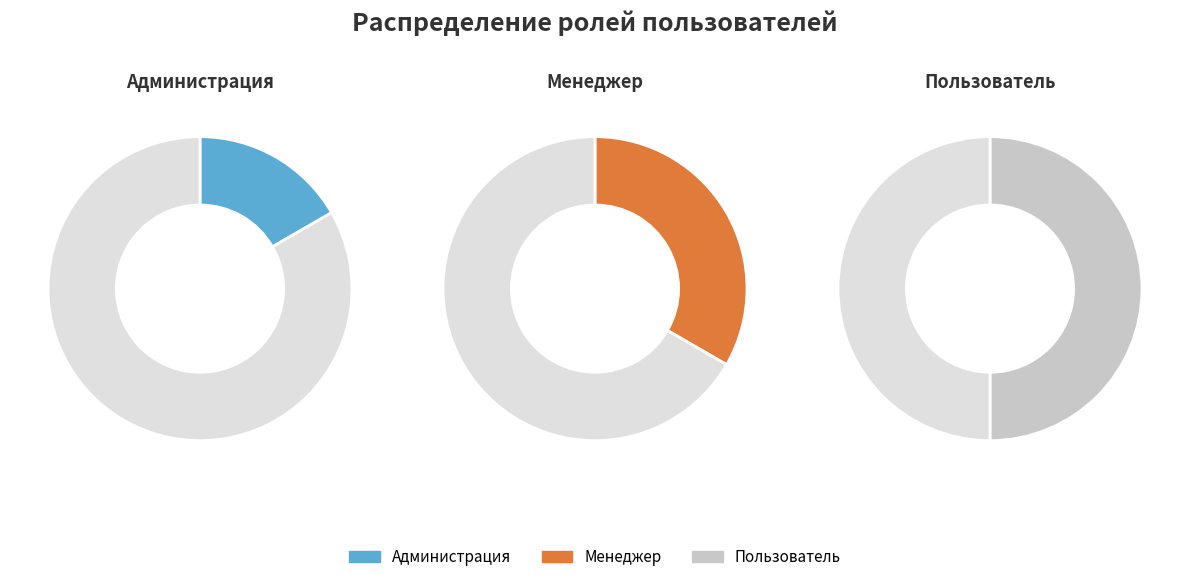

What percentage is NOT represented by Администрация?

83.3%